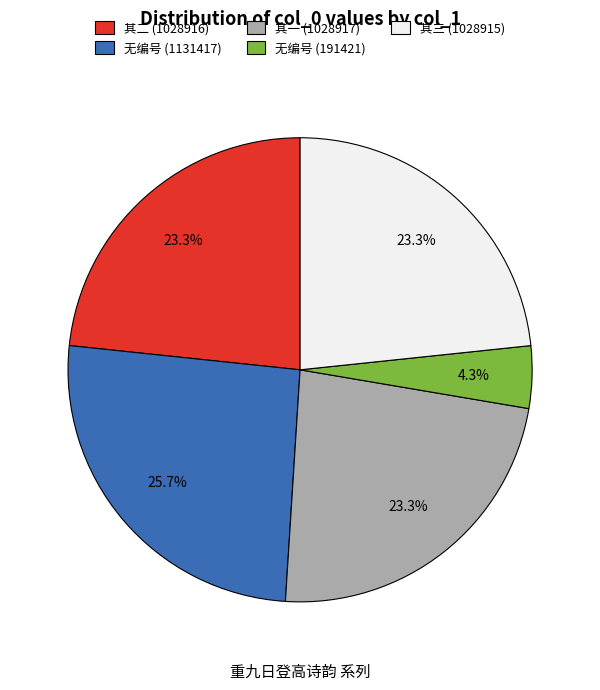

Which has a higher value, 无编号 (1131417) or 其一 (1028917)?

无编号 (1131417)